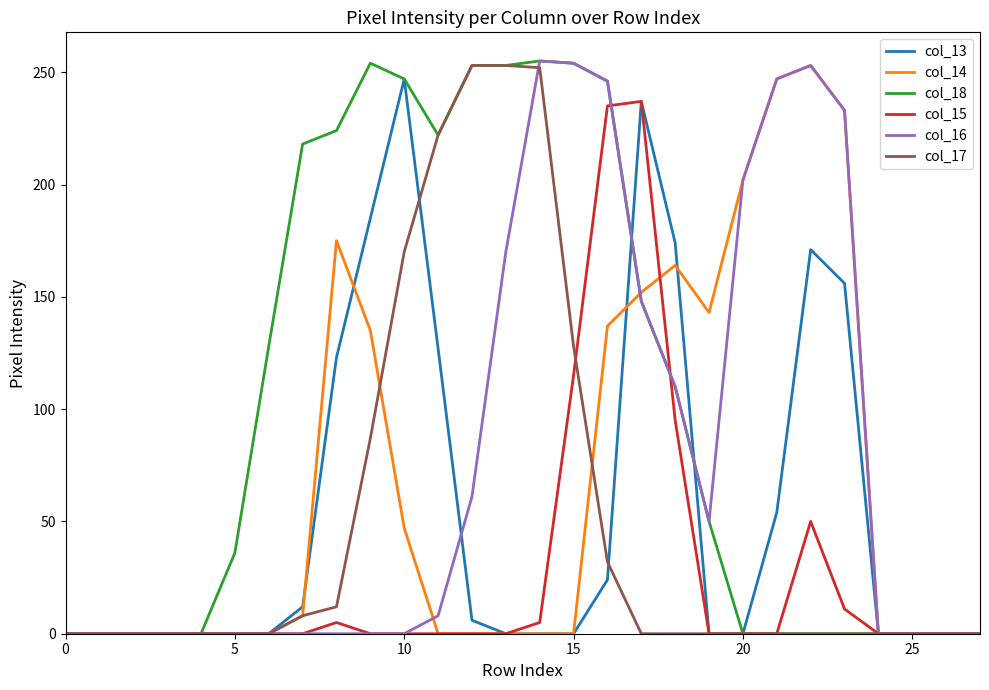

How many lines are shown in the chart?

6